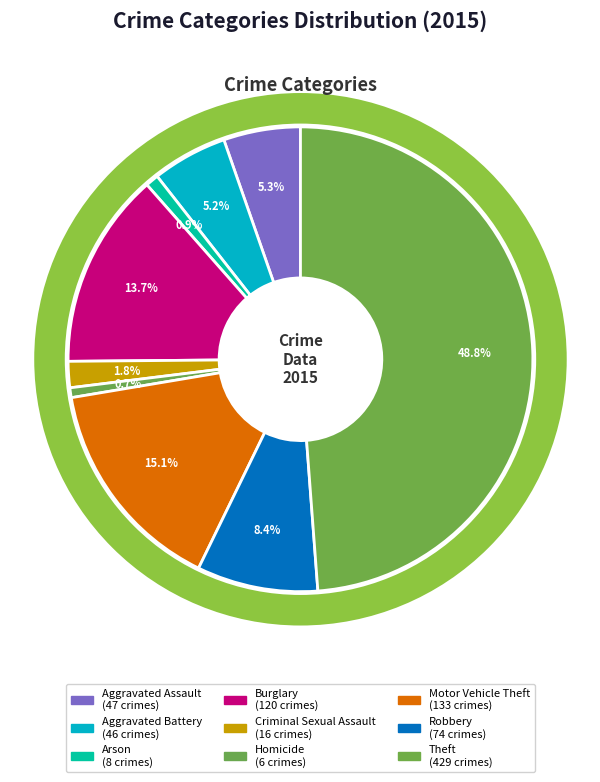

What percentage is the Aggravated Battery slice, to the nearest percent?

5%